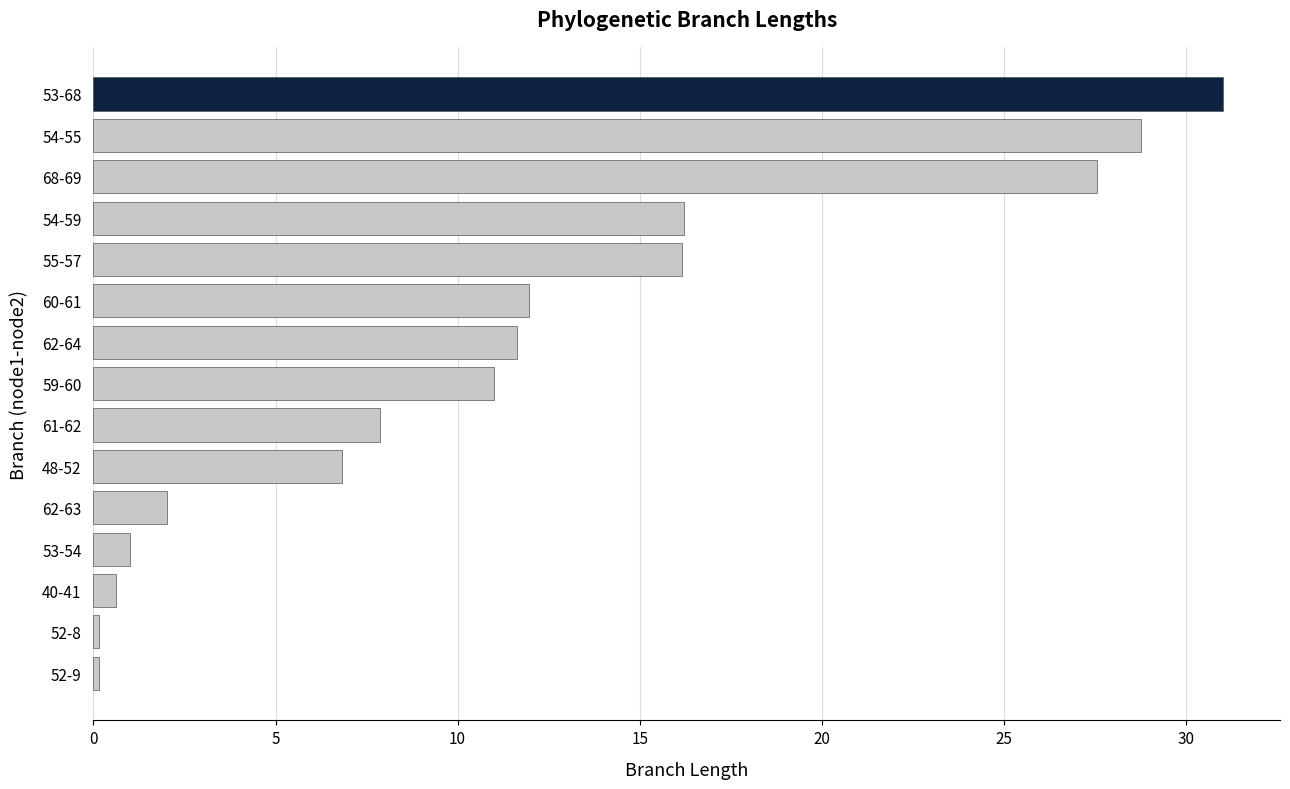

Reading bottom to top, extract all data points from this chart.

52-9=0.2	52-8=0.2	40-41=0.6	53-54=1.0	62-63=2.0	48-52=6.8	61-62=7.9	59-60=11.0	62-64=11.6	60-61=12.0	55-57=16.2	54-59=16.2	68-69=27.6	54-55=28.8	53-68=31.0